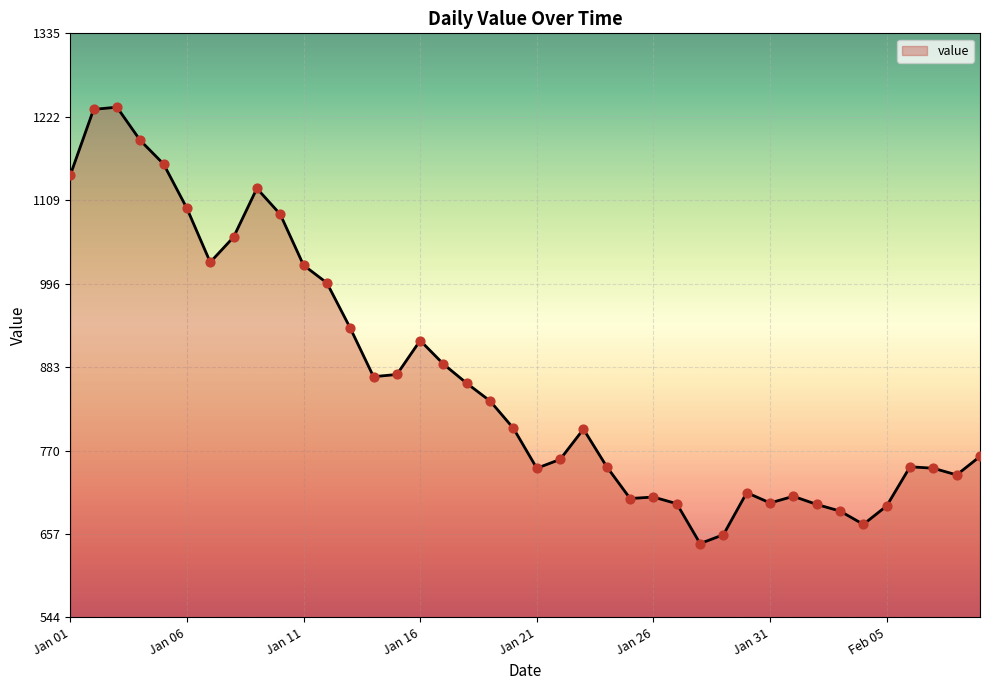

Between Jan 01 and 38, which is larger?

Jan 01